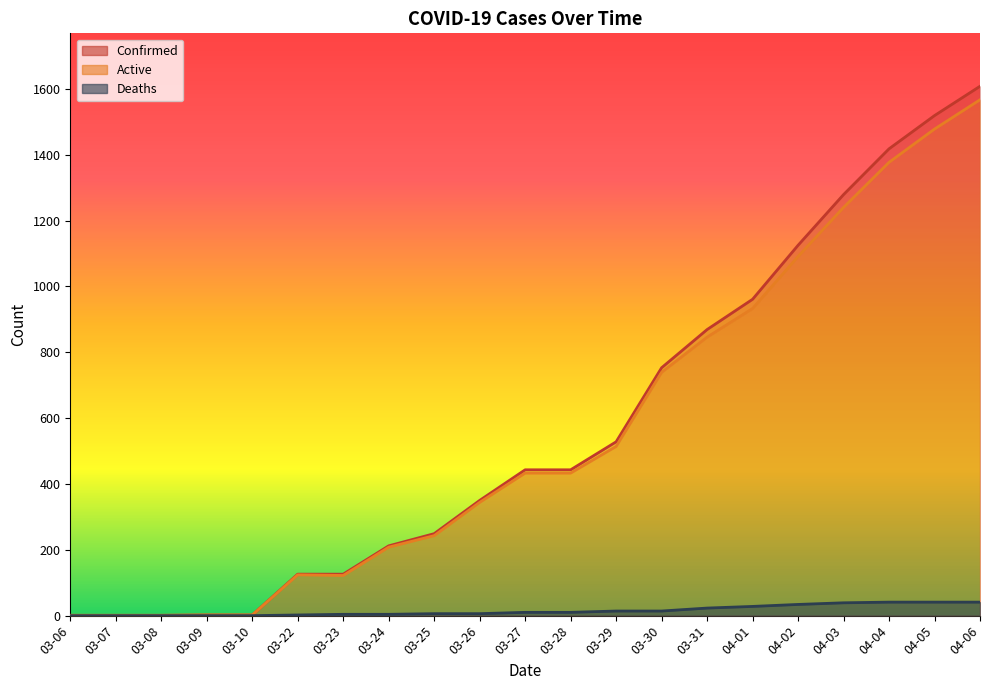

Between 03-29 and 03-22, which is larger?

03-29